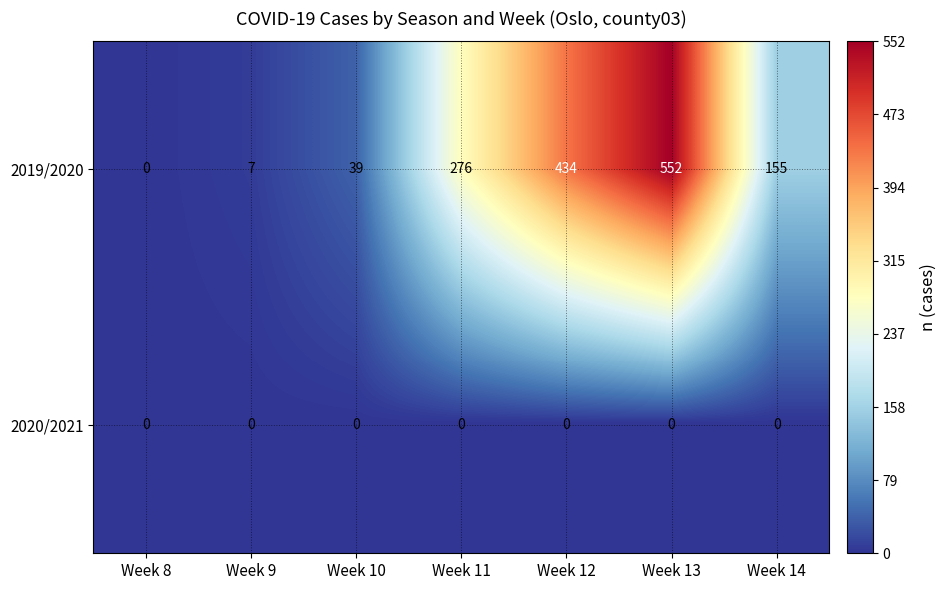

Count the number of categories in the chart.

7